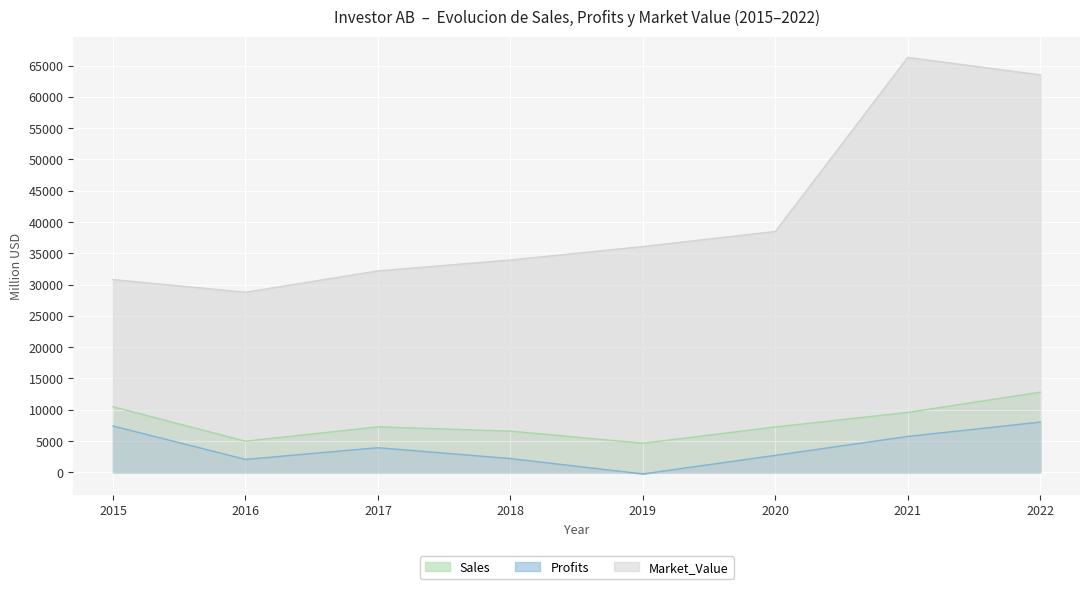

Reading left to right, transcribe all the data shown in this chart.

Sales: 10481.0	4975.0	7269.0	6584.0	4652.0	7250.0	9574.0	12814.0
Profits: 7401.1	2066.4	3932.0	2196.4	-259.0	2712.5	5735.1	8025.3
Market_Value: 30805.0	28780.0	32186.0	33927.0	36079.0	38493.0	66301.0	63509.0